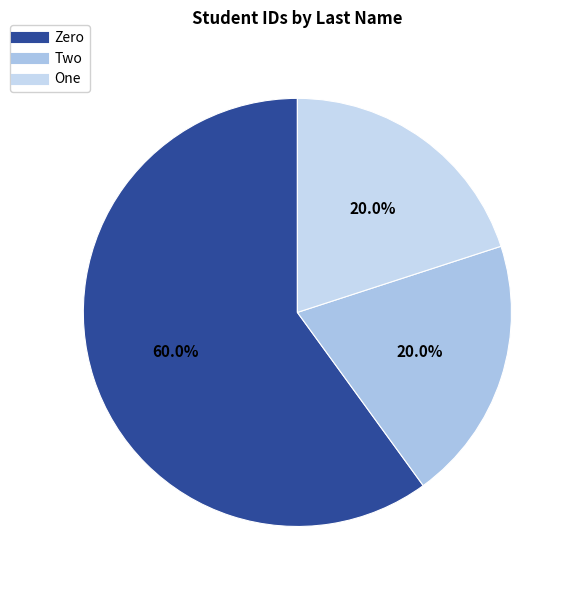

What percentage is the Zero slice, to the nearest percent?

60%